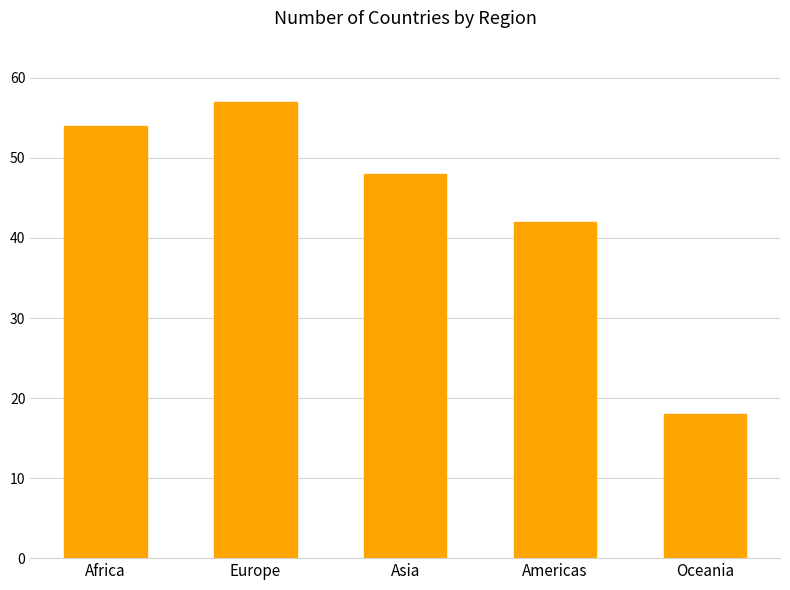

Where does the data first go above 48?

Africa